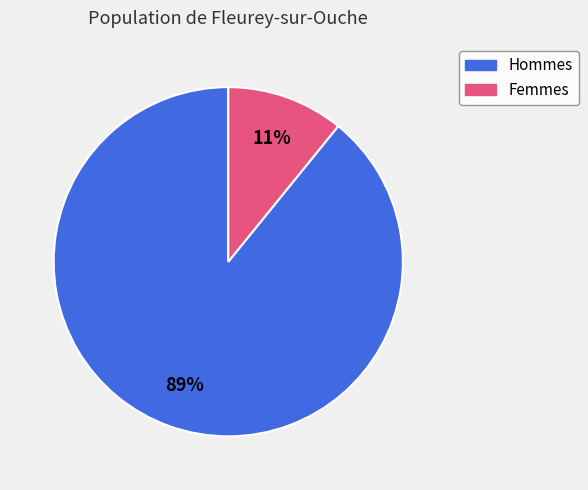

To the nearest percent, what is the average slice percentage?

50%